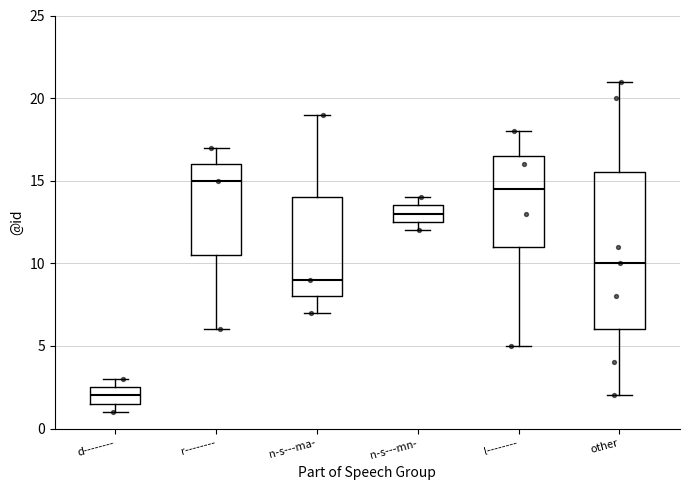

Where does the upper whisker of the box for other end on the y-axis? The values are not printed on the chart, so give them approximately, as read against the axis.

21.0